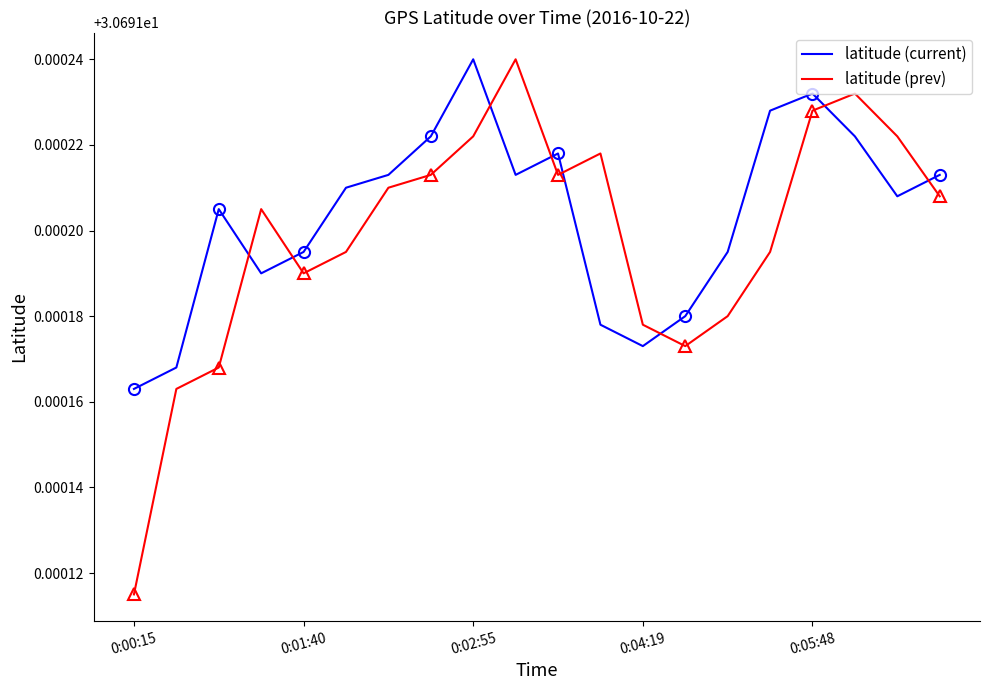

At which label does latitude (current) reach its minimum?

0:00:15